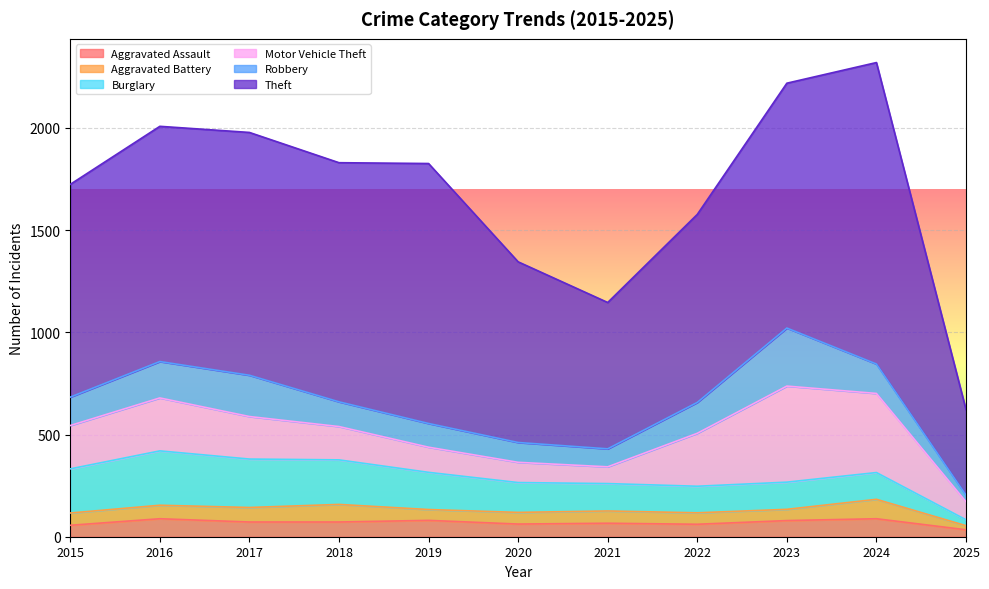

True or false: Burglary has a value of 52 at 2022.

False